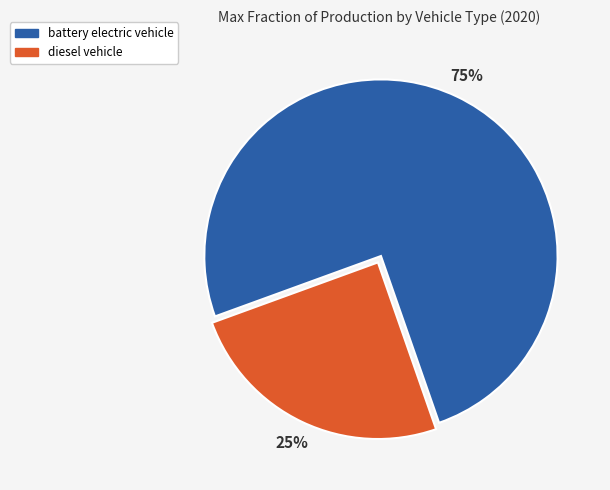

True or false: battery electric vehicle accounts for 75% of the total.

True